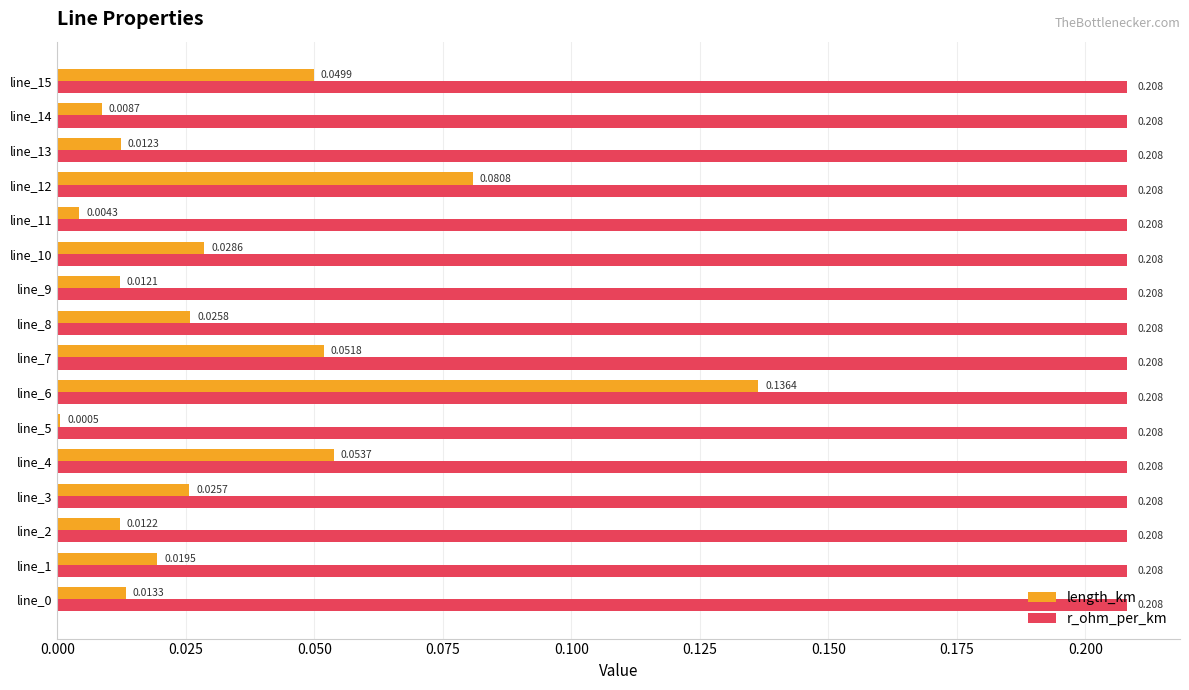

Is the value of length_km at line_2 greater than the value of r_ohm_per_km at line_3?

No